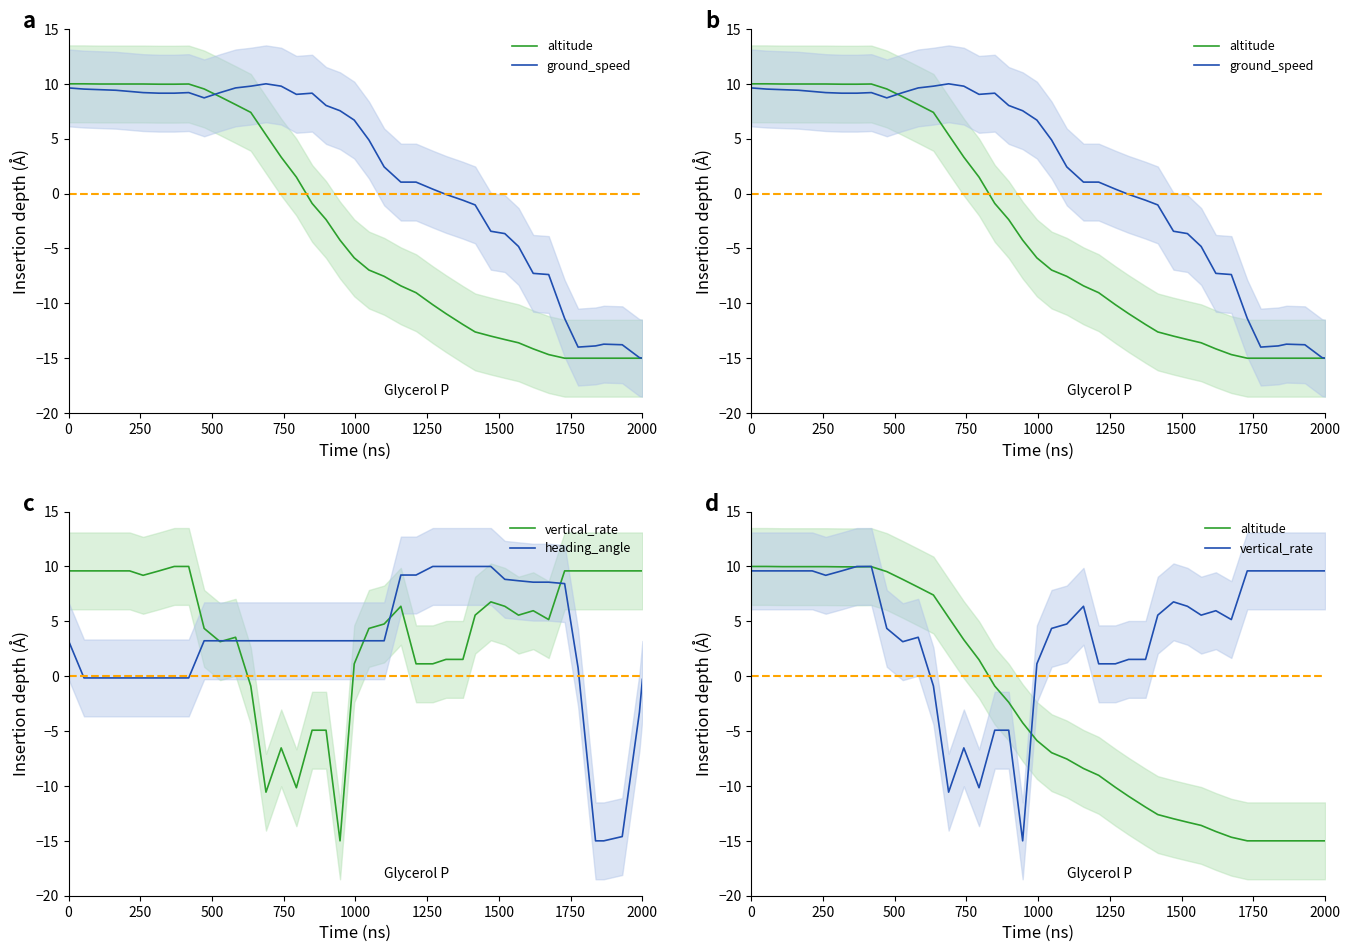

What is the difference between the maximum and second lowest values in the heading_angle series?

25.0